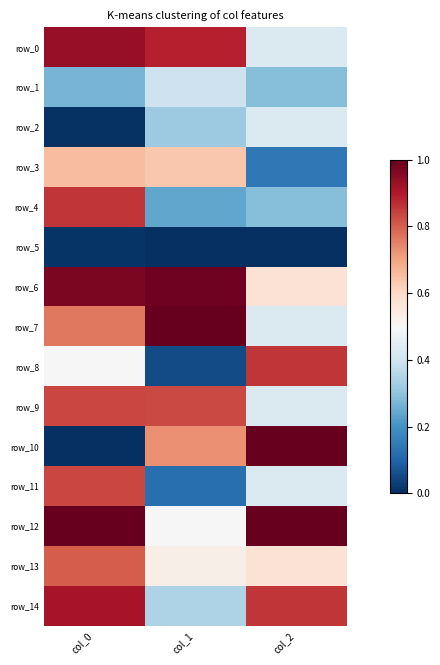

Reading left to right, extract all data points from this chart.

row_0: 0.9	0.9	0.4
row_1: 0.3	0.4	0.3
row_2: 0.0	0.3	0.4
row_3: 0.7	0.6	0.1
row_4: 0.9	0.2	0.3
row_5: 0.0	0.0	0.0
row_6: 1.0	1.0	0.6
row_7: 0.8	1.0	0.4
row_8: 0.5	0.1	0.9
row_9: 0.8	0.8	0.4
row_10: 0.0	0.7	1.0
row_11: 0.8	0.1	0.4
row_12: 1.0	0.5	1.0
row_13: 0.8	0.5	0.6
row_14: 0.9	0.3	0.9